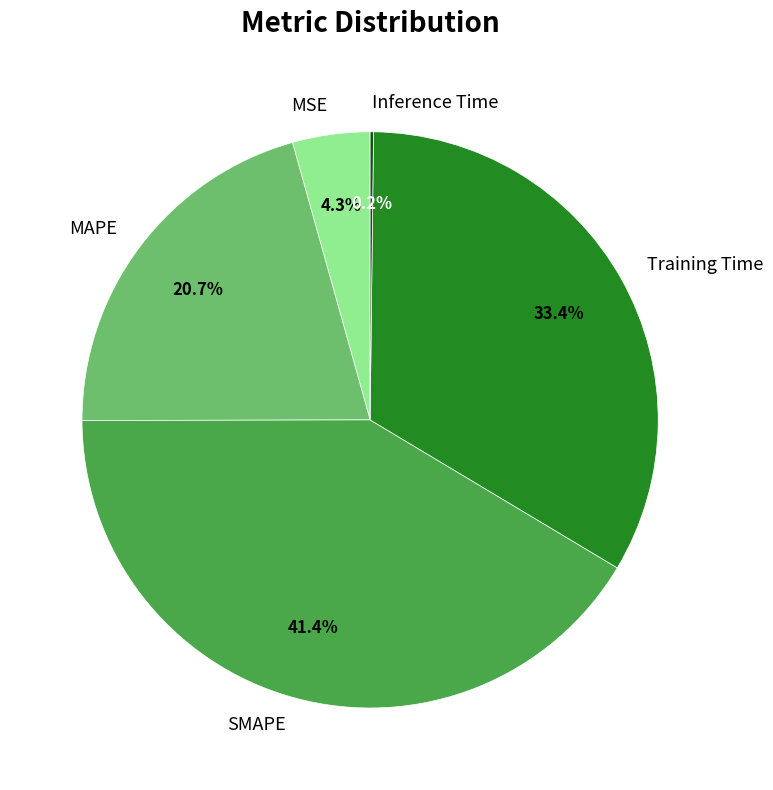

Which category has the biggest portion of the pie?

SMAPE